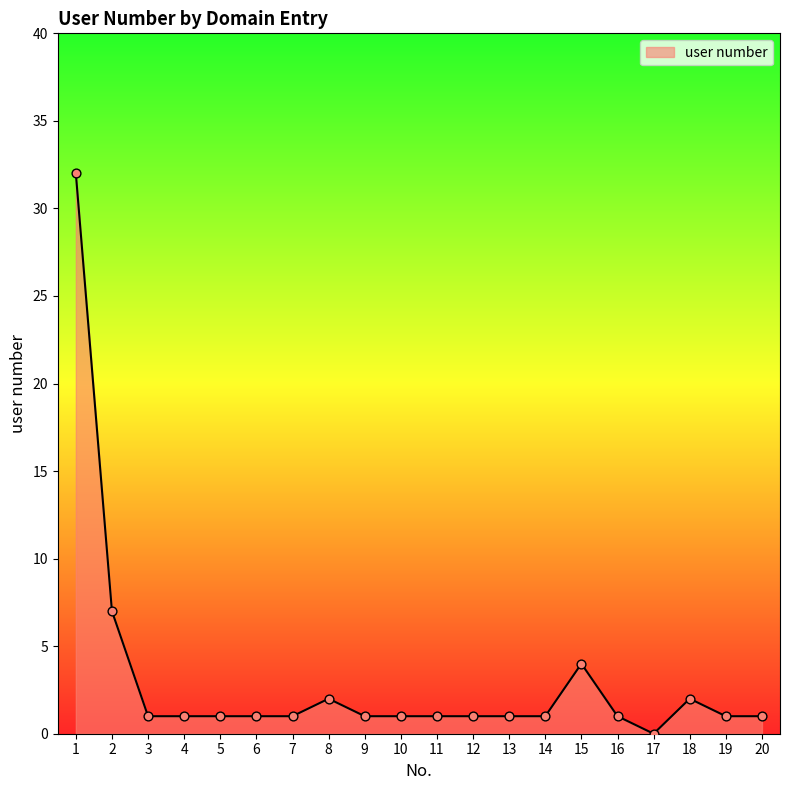

Approximately how many times larger is the value at 9 compared to 6?

1.0